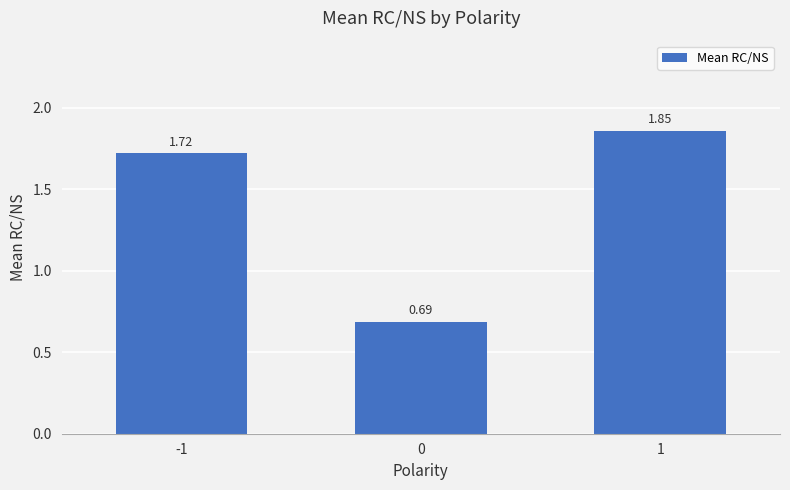

The value at 0 is 1.2. True or false?

False